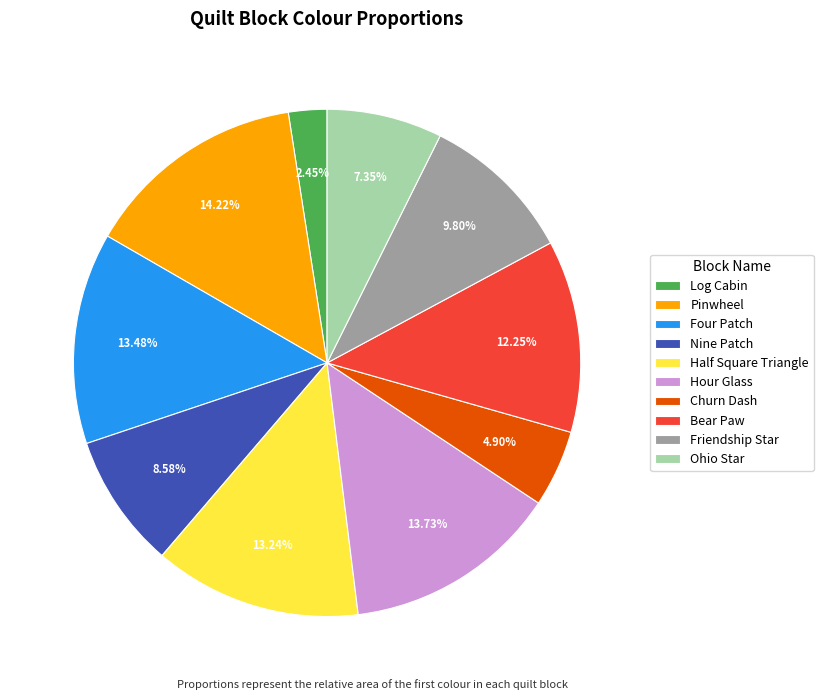

To the nearest percent, what is the average slice percentage?

10%